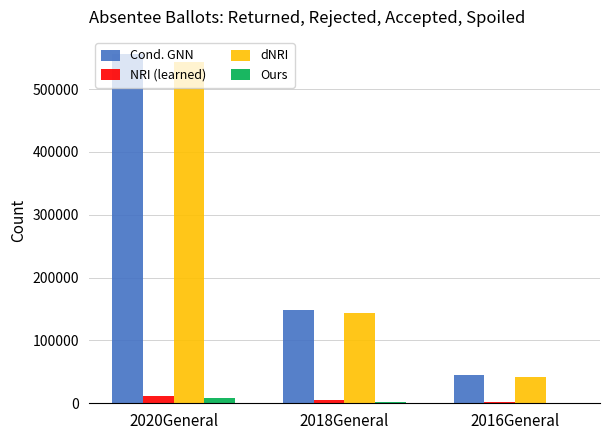

How many distinct data groups are displayed?

4